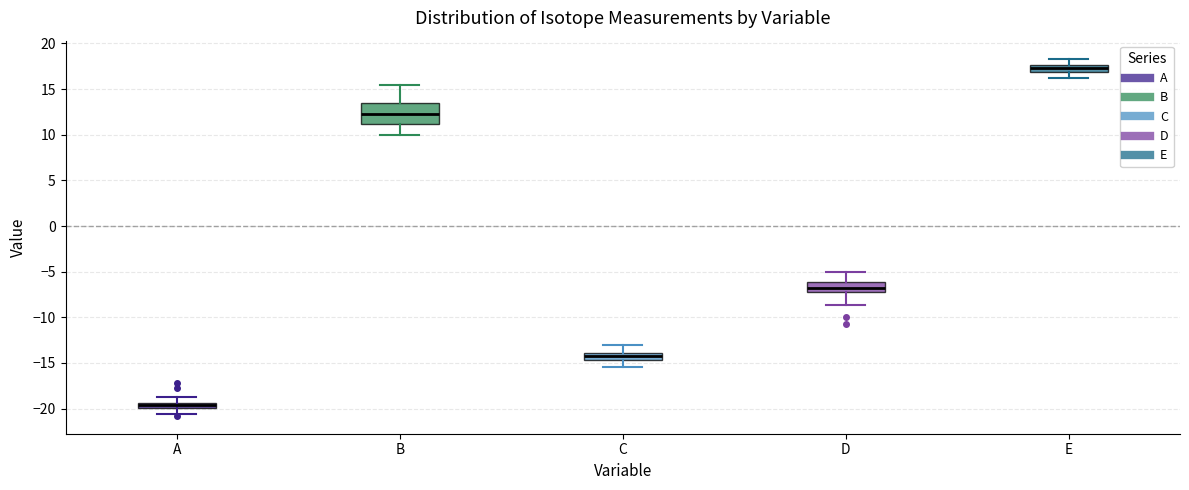

Which box is the tallest, from its lower edge to its upper edge?

B